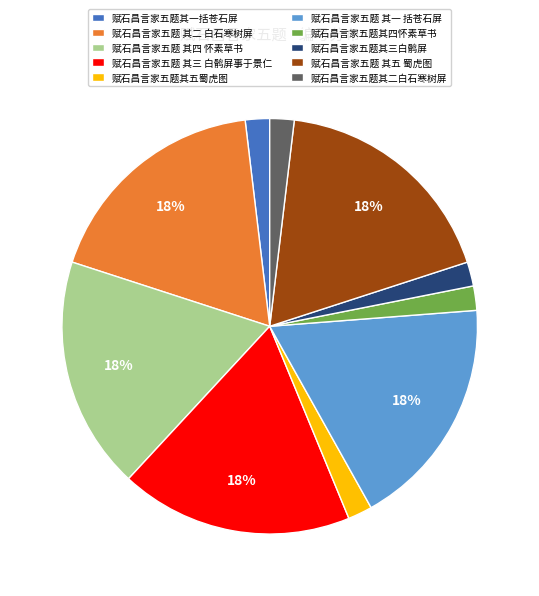

To the nearest percent, what percentage of the pie is 赋石昌言家五题 其五 蜀虎图?

18%